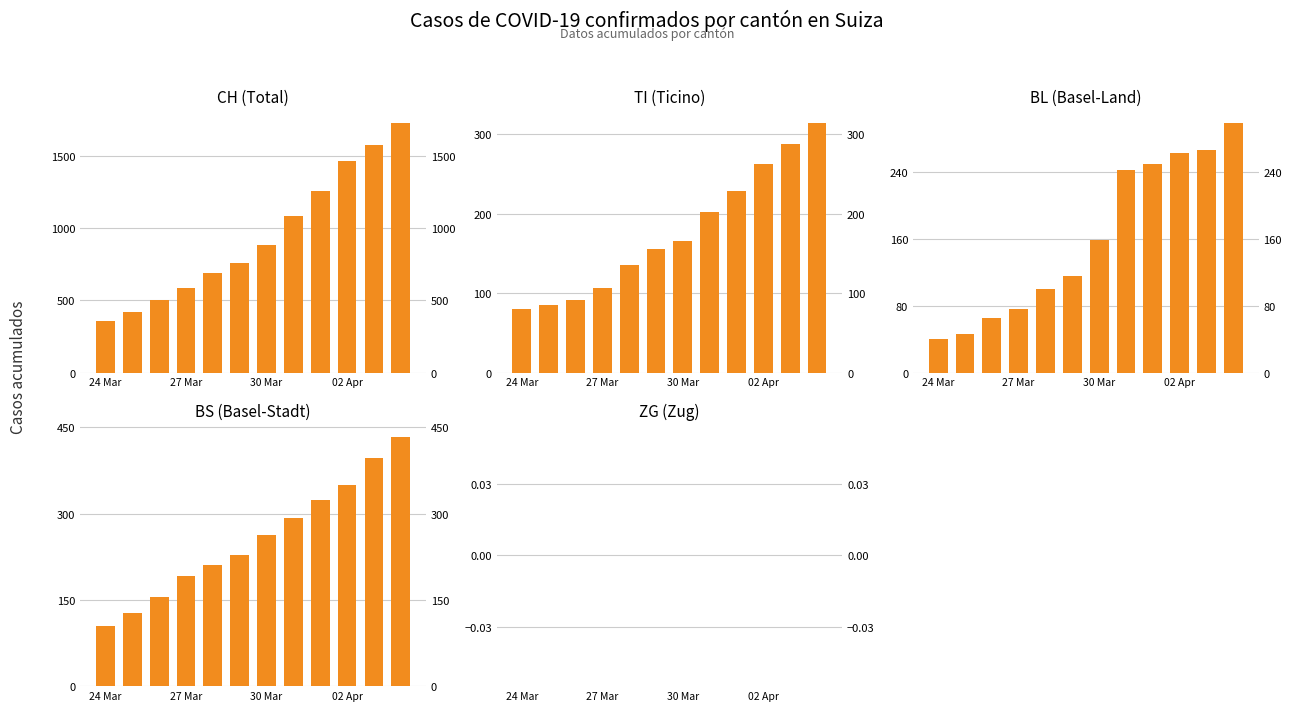

Where is CH nearest to the value 1041?

7